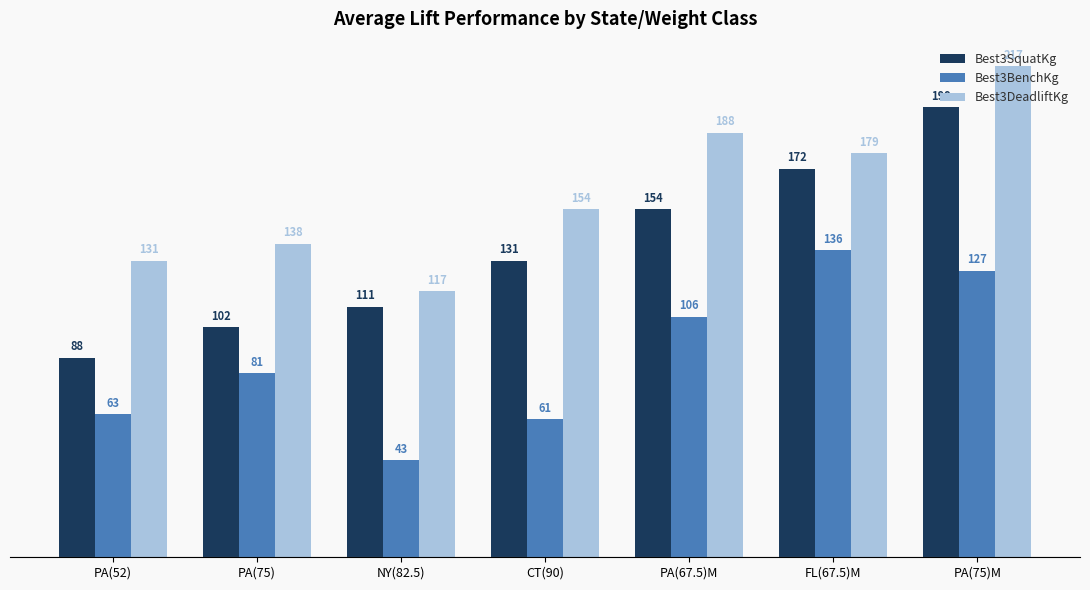

The Best3DeadliftKg series shows 117.9 at NY(82.5). True or false?

True